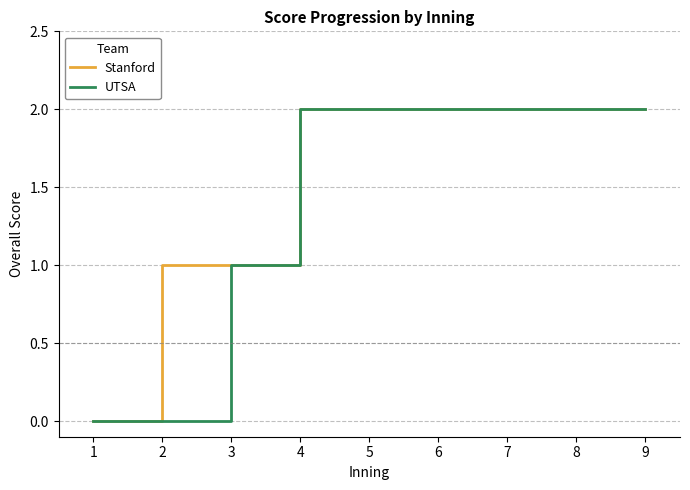

What is the maximum value shown in the chart?

2